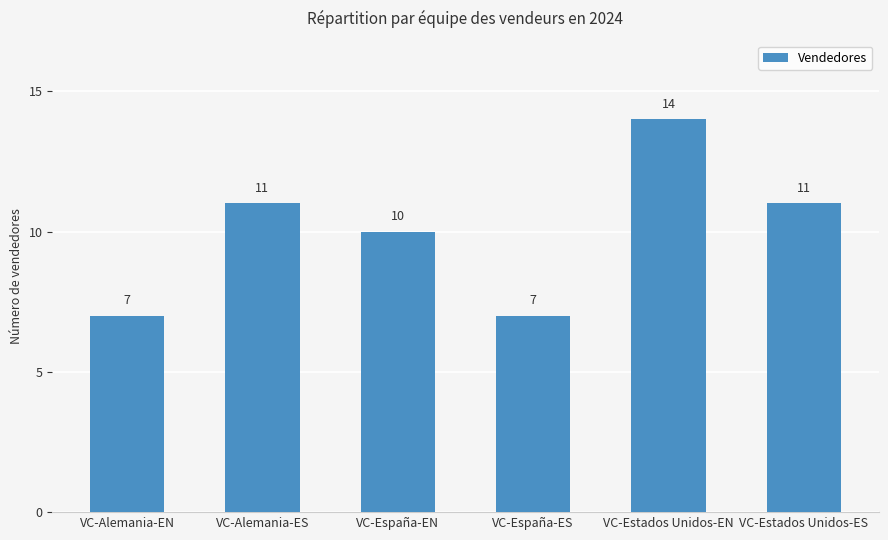

What is the value of the 6th bar from the left?

11